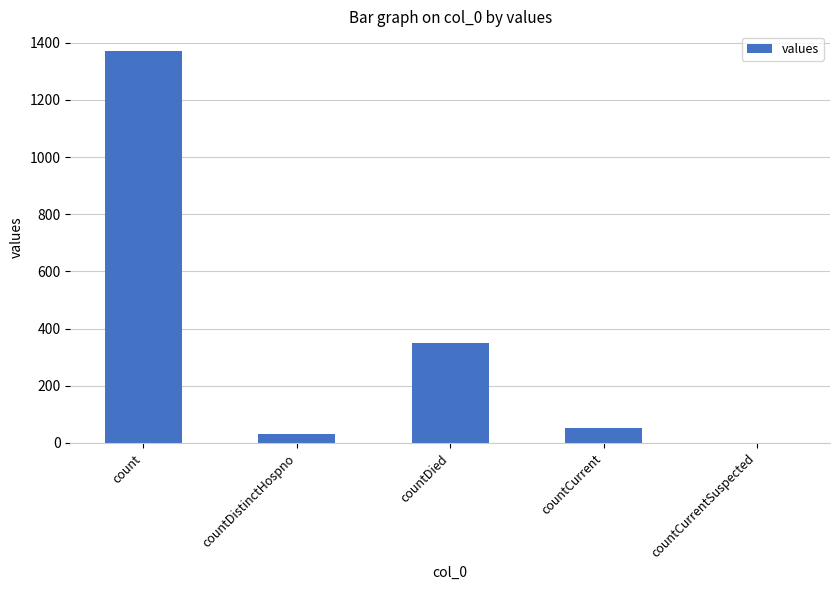

Where is the data nearest to the value 685?

countDied